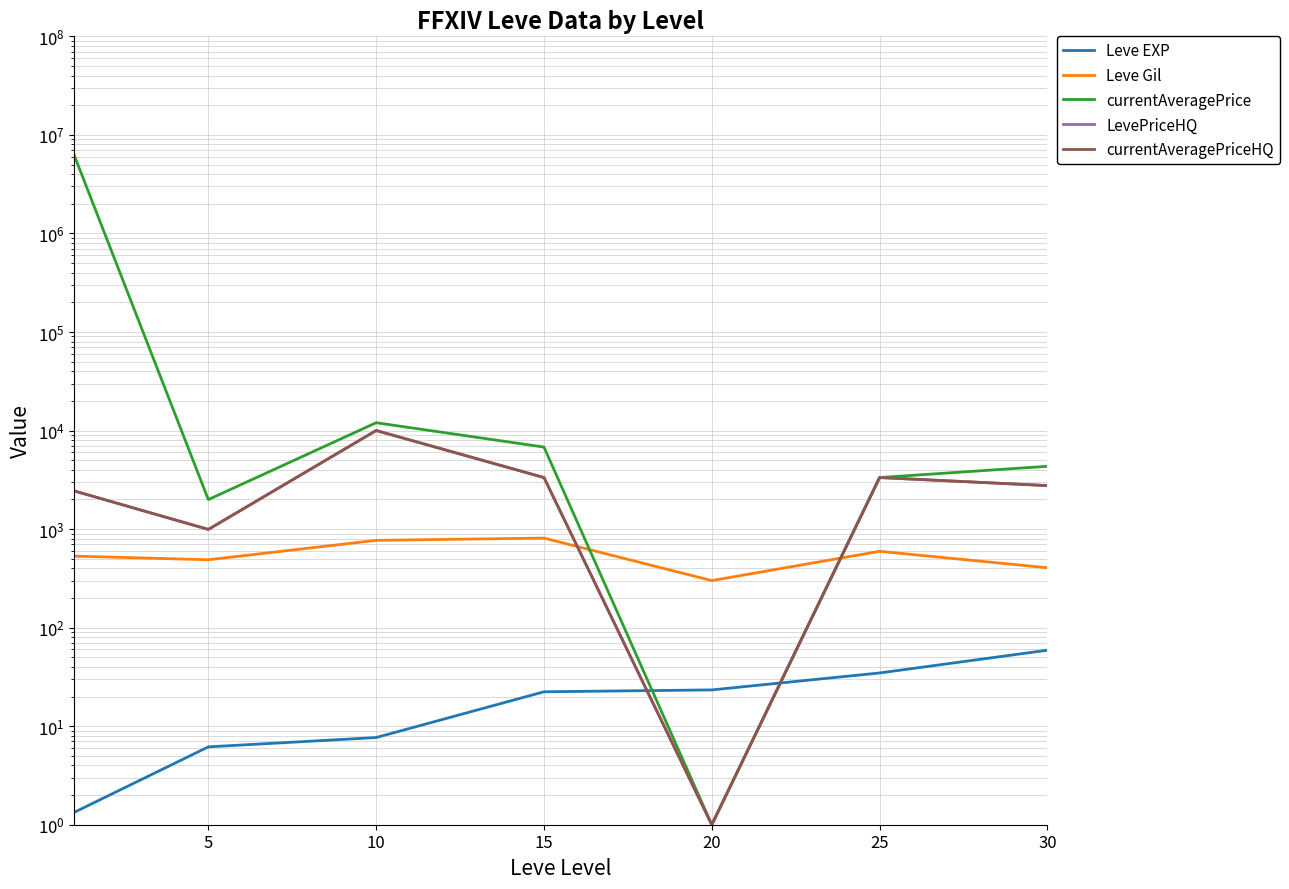

How many lines are shown in the chart?

5